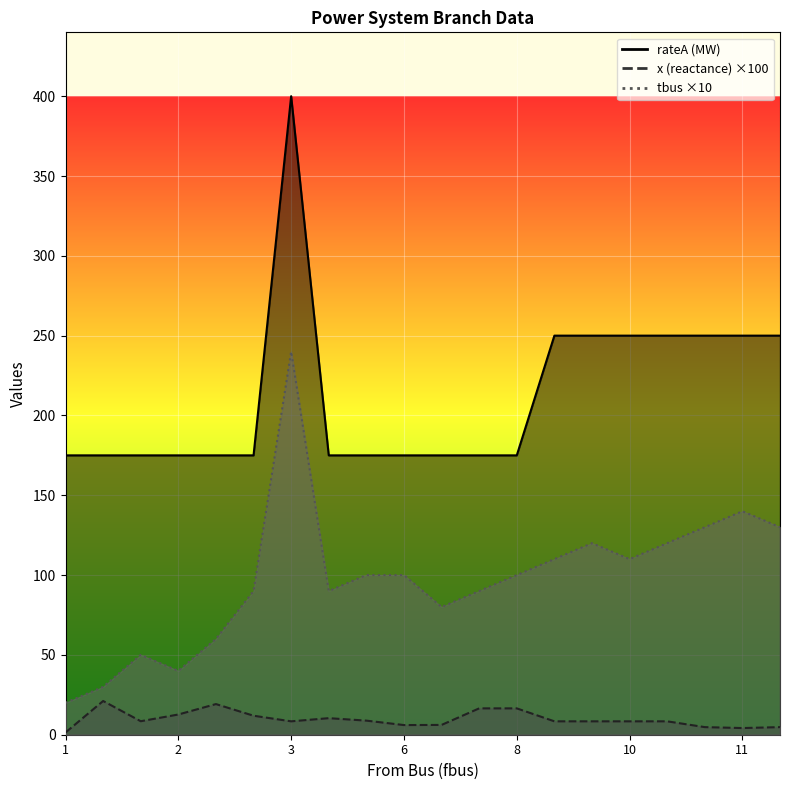

What is the spread (max minus min) of values at 1?

173.6